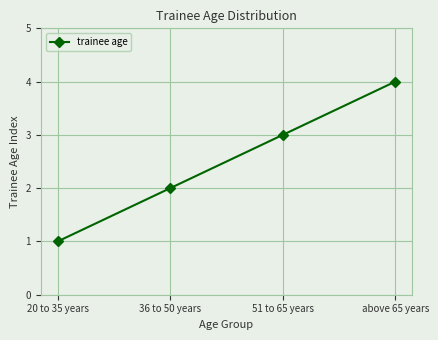

Rank the categories by value from highest to lowest.

above 65 years, 51 to 65 years, 36 to 50 years, 20 to 35 years